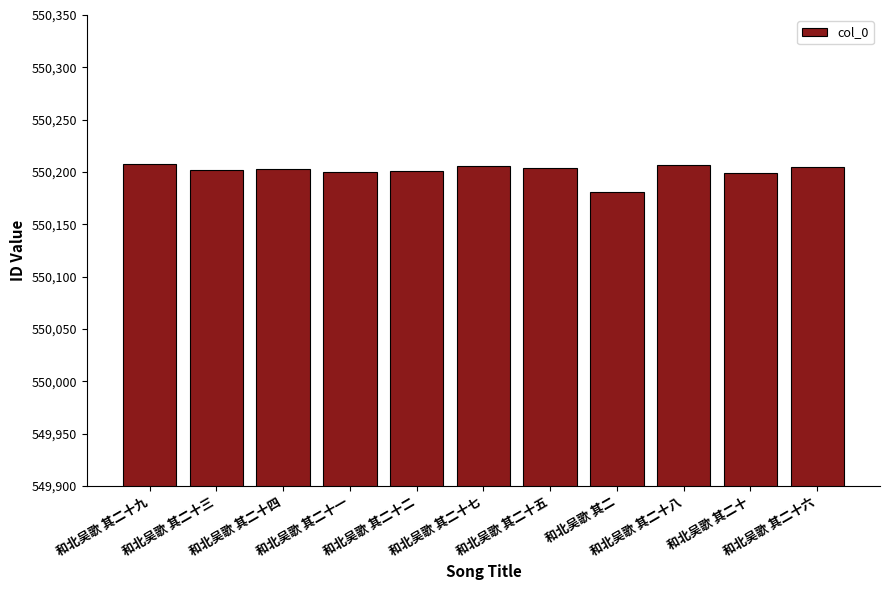

What is the difference between the values at 和北吴歌 其二十五 and 和北吴歌 其二十四?

1